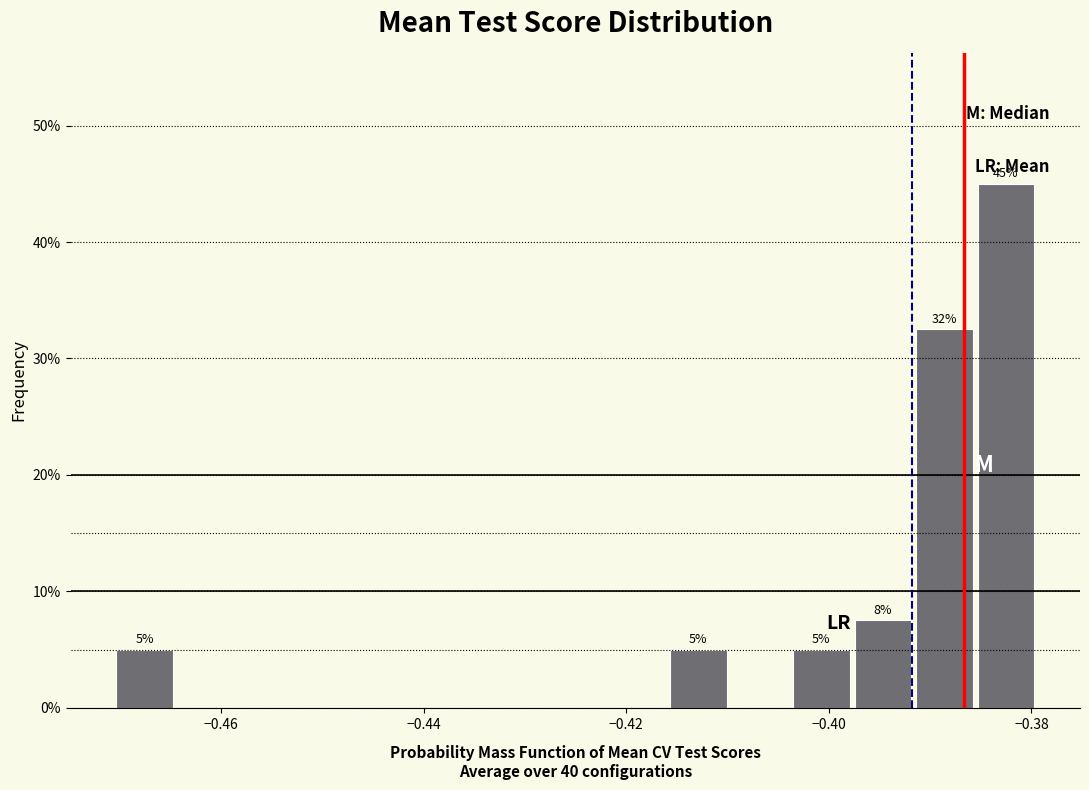

Read against the x-axis, roughly where is the centre of the tallest bar?

-0.382